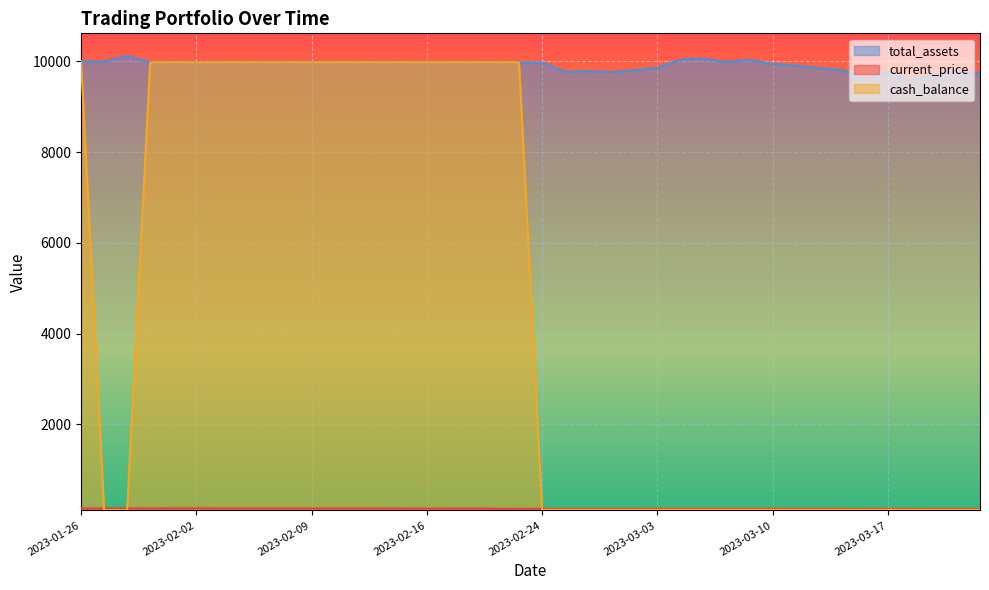

List the labels in order of cash_balance value, smallest first.

2023-01-27, 2023-01-30, 2023-02-24, 2023-02-27, 2023-02-28, 2023-03-01, 2023-03-02, 2023-03-03, 2023-03-06, 2023-03-07, 2023-03-08, 2023-03-09, 2023-03-10, 2023-03-13, 2023-03-14, 2023-03-15, 2023-03-16, 2023-03-17, 2023-03-20, 2023-03-21, 2023-03-22, 2023-03-23, 2023-01-31, 2023-02-01, 2023-02-02, 2023-02-03, 2023-02-06, 2023-02-07, 2023-02-08, 2023-02-09, 2023-02-10, 2023-02-13, 2023-02-14, 2023-02-15, 2023-02-16, 2023-02-17, 2023-02-21, 2023-02-22, 2023-02-23, 2023-01-26